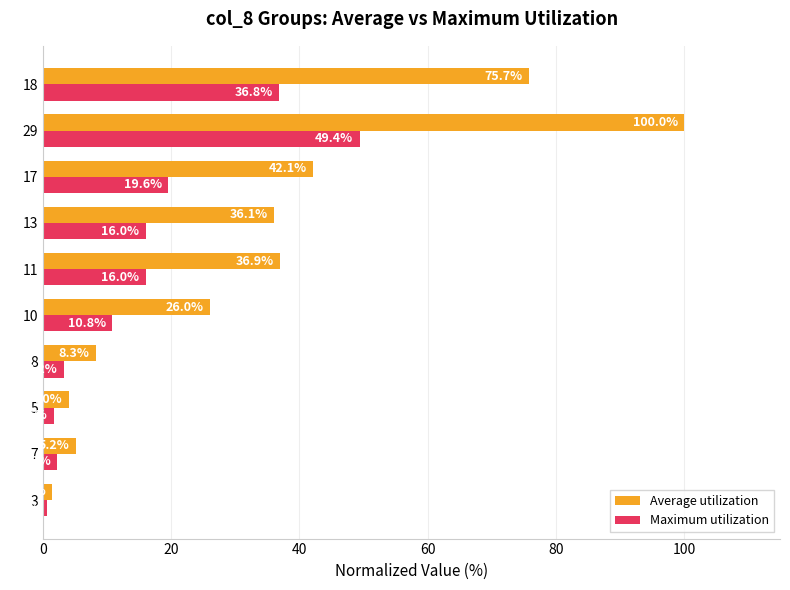

What is the maximum value shown in the chart?

100.0